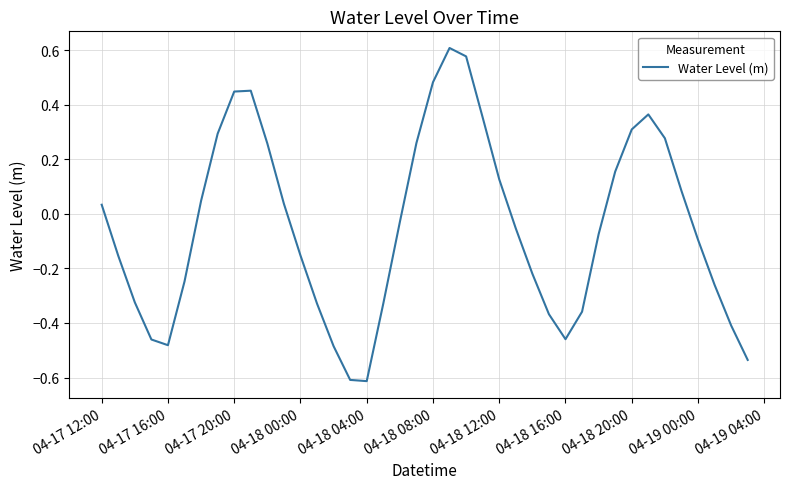

What is the minimum value shown in the chart?

-0.6